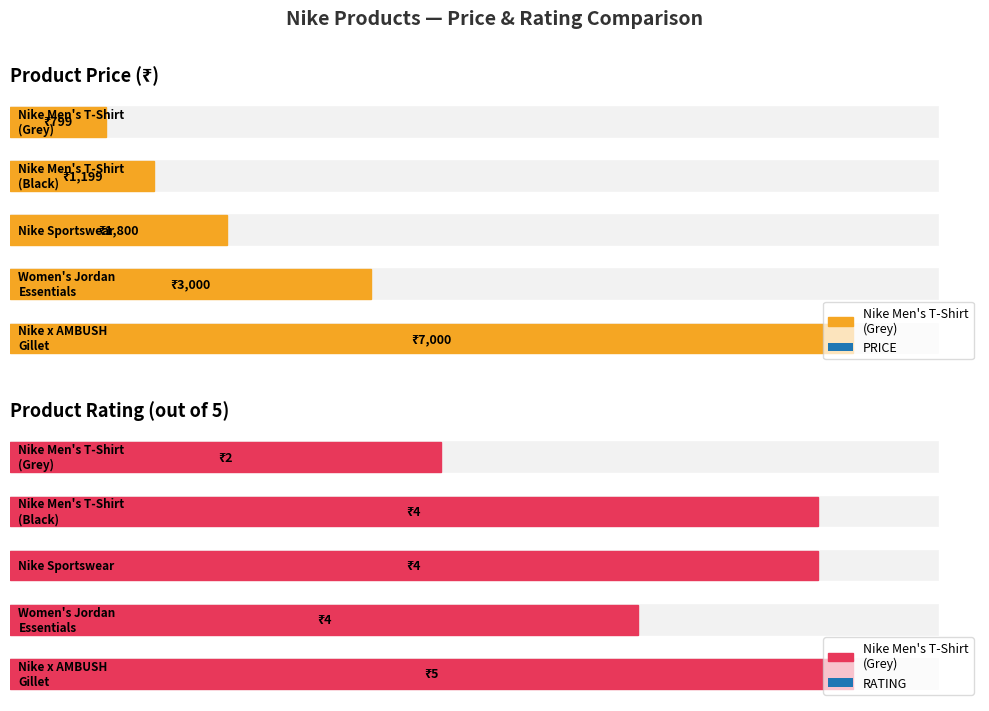

What is the sum of all PRICE values?

13798.0